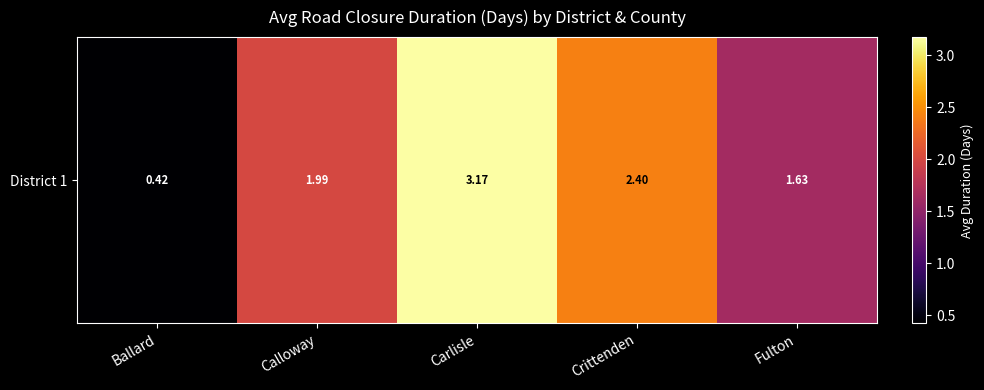

List the labels in order of value, largest first.

Carlisle, Crittenden, Calloway, Fulton, Ballard